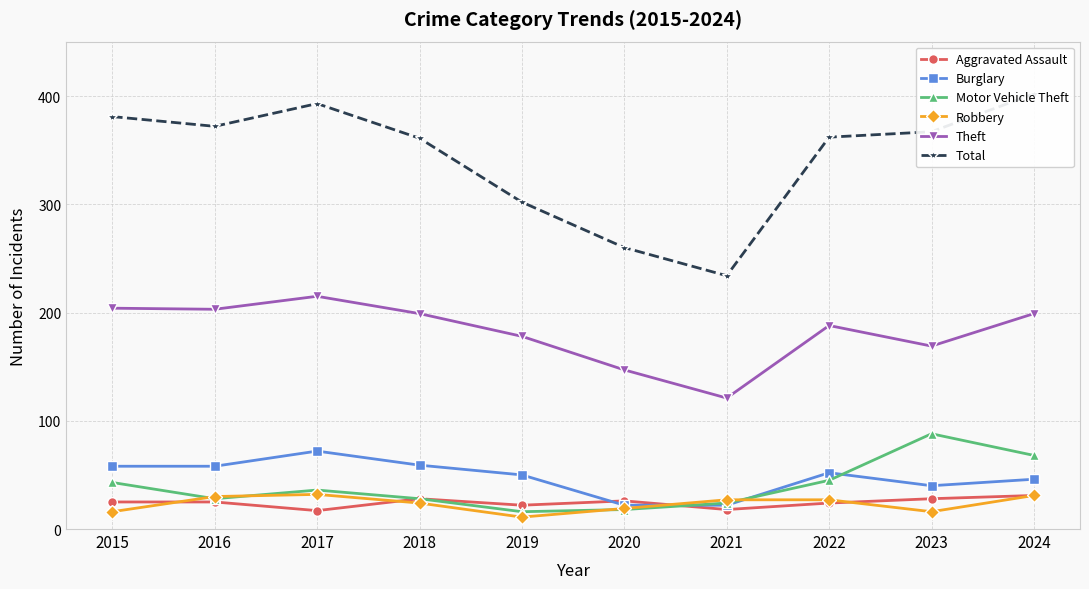

Reading left to right, what are all the values shown in this chart?

Aggravated Assault: 2015=25	2016=25	2017=17	2018=28	2019=22	2020=26	2021=18	2022=24	2023=28	2024=31
Burglary: 2015=58	2016=58	2017=72	2018=59	2019=50	2020=22	2021=22	2022=52	2023=40	2024=46
Motor Vehicle Theft: 2015=43	2016=28	2017=36	2018=28	2019=16	2020=18	2021=24	2022=45	2023=88	2024=68
Robbery: 2015=16	2016=30	2017=32	2018=24	2019=11	2020=19	2021=27	2022=27	2023=16	2024=31
Theft: 2015=204	2016=203	2017=215	2018=199	2019=178	2020=147	2021=121	2022=188	2023=169	2024=199
Total: 2015=381	2016=372	2017=393	2018=361	2019=302	2020=260	2021=234	2022=362	2023=367	2024=402